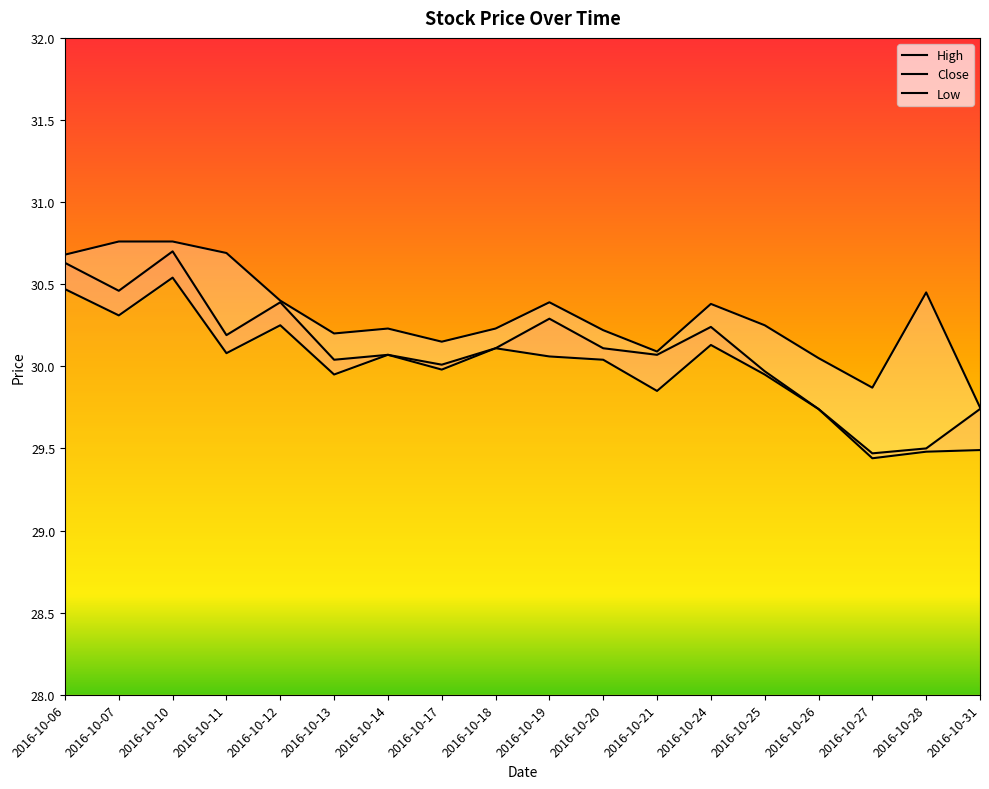

What is the value of the Low point at the 4th from the left?

30.1